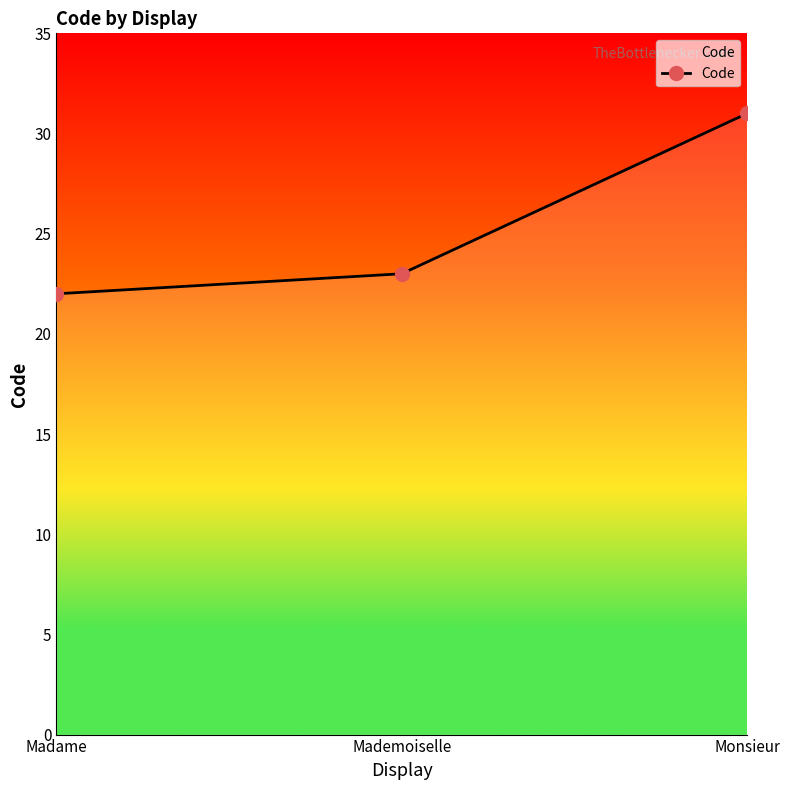

What is the sum of the values at Madame and Monsieur?

53